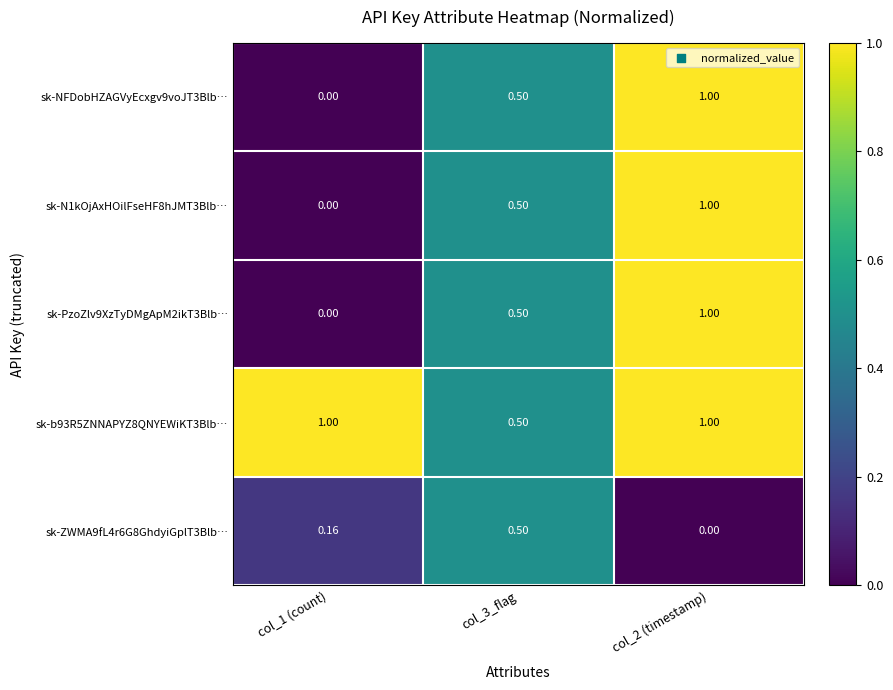

Is the value of sk-b93R5ZNNAPYZ8QNYEWiKT3Blb… at col_3_flag greater than the value of sk-NFDobHZAGVyEcxgv9voJT3Blb… at col_1 (count)?

Yes